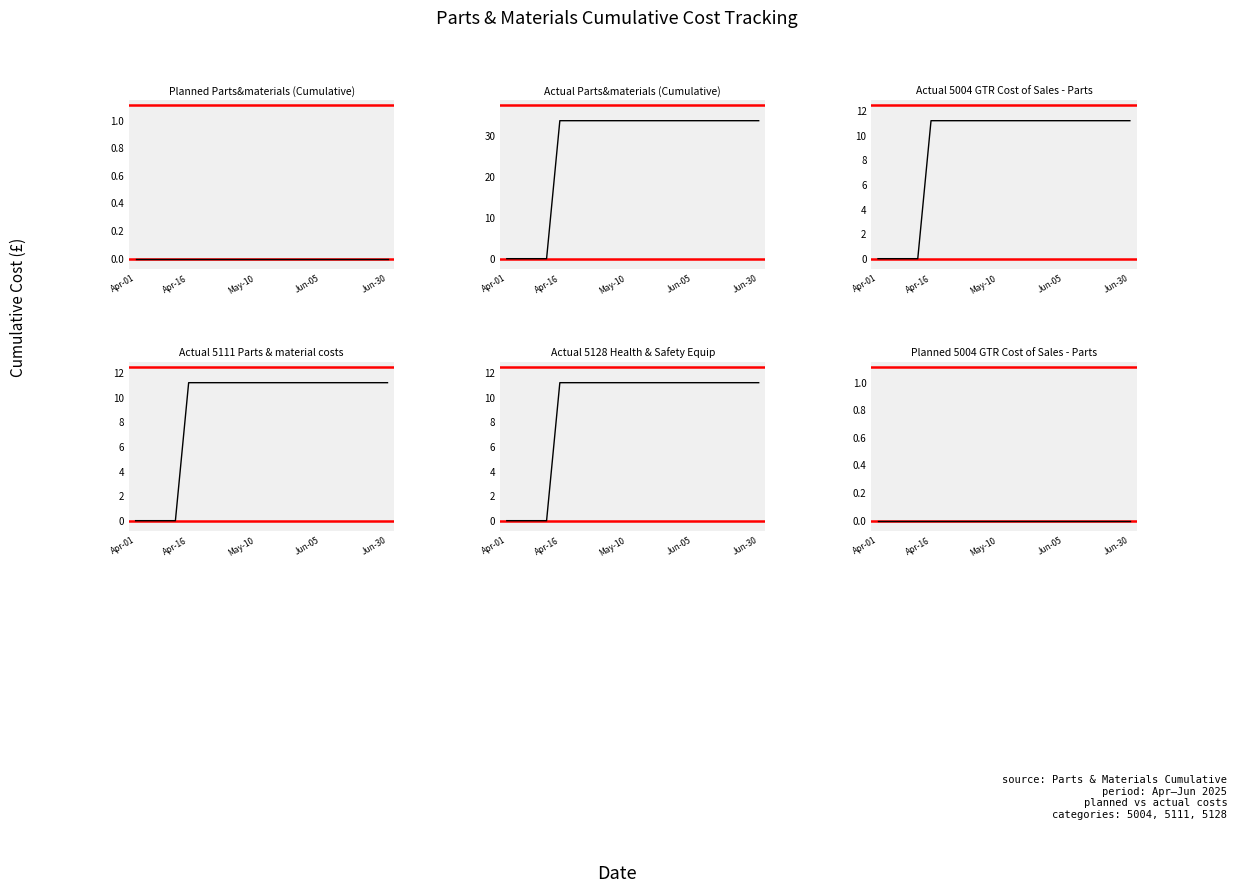

The Actual 5111 Parts & material costs series shows 11.2 at Jun-05. True or false?

True